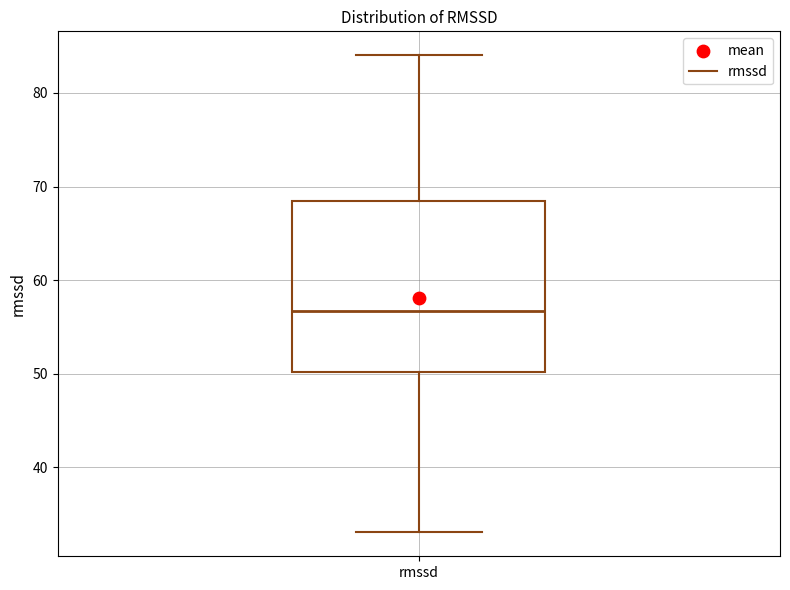

Read this box plot against the y-axis: the position of the median line, the range covered by the box, and the ends of both whiskers. The values are not printed on the chart, so give them approximately, as read against the axis.

median 57, box 50 to 69, whiskers 33 to 84